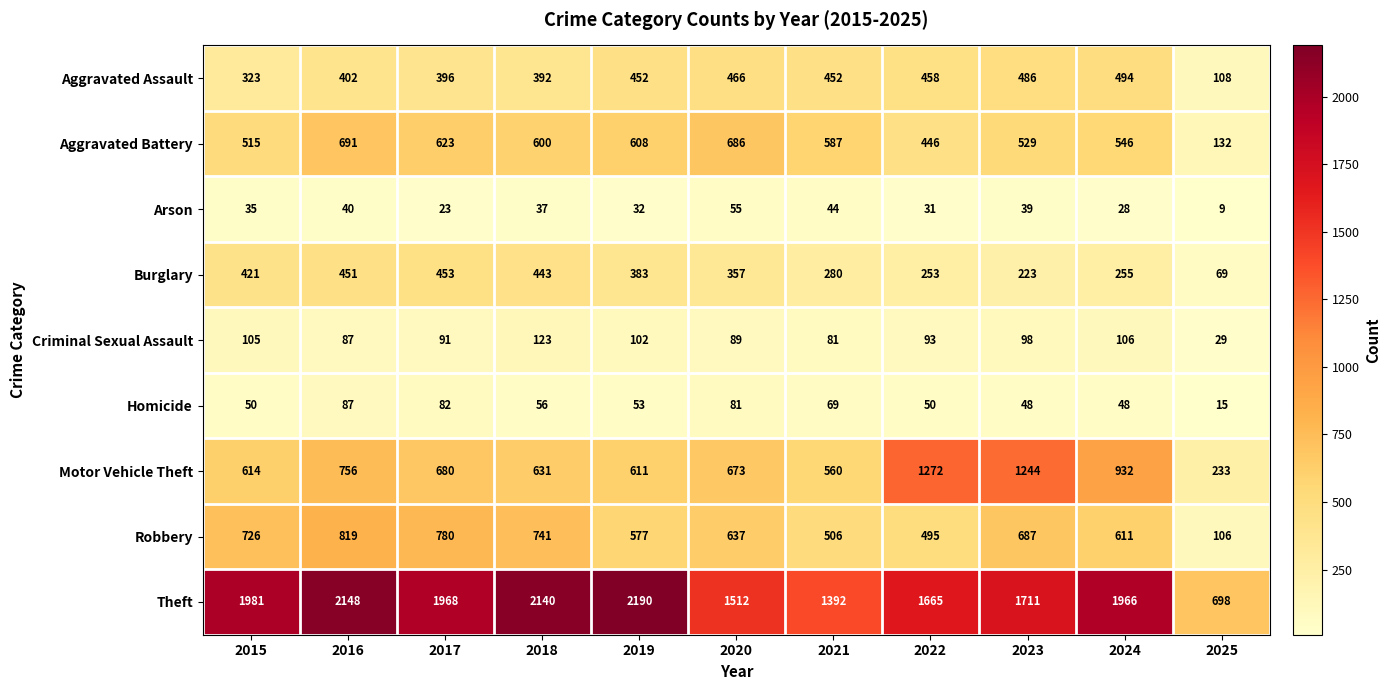

Is it true that Aggravated Assault equals 810 at 2021?

False